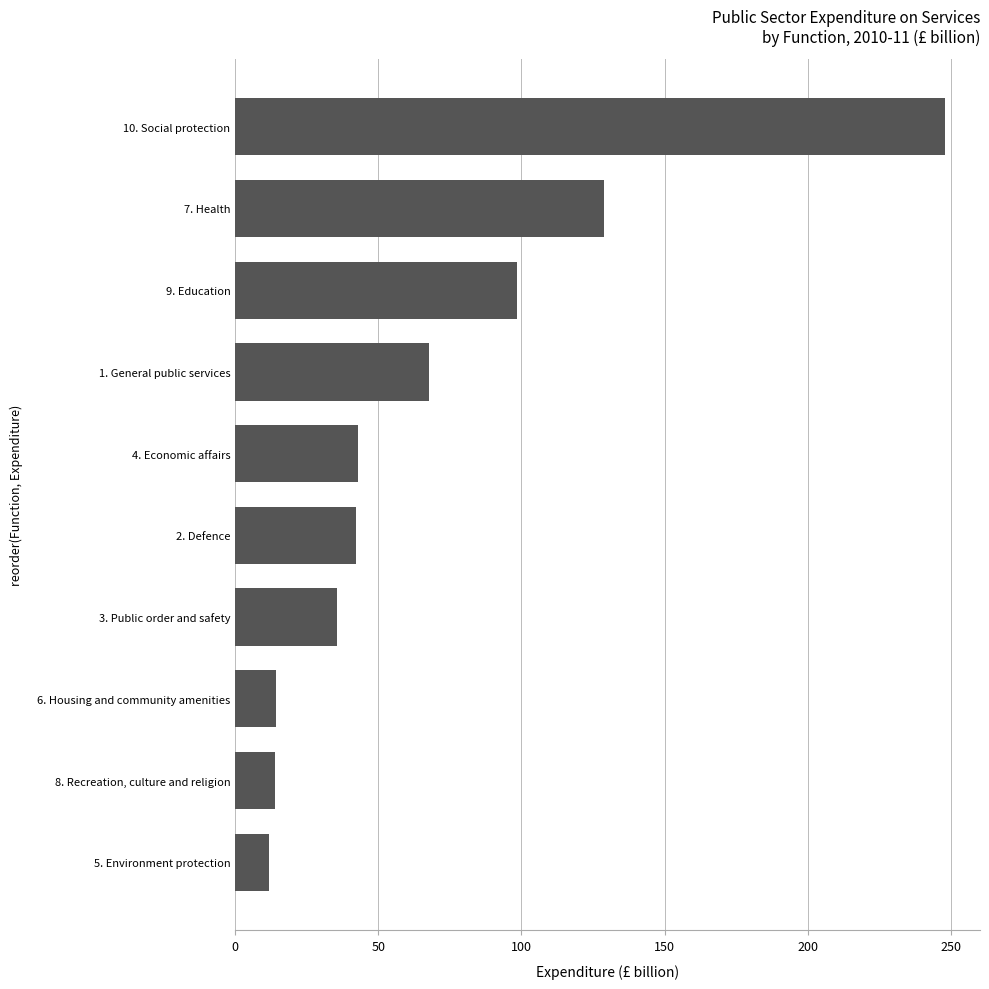

Is it true that the value at 2. Defence is 58.1?

False